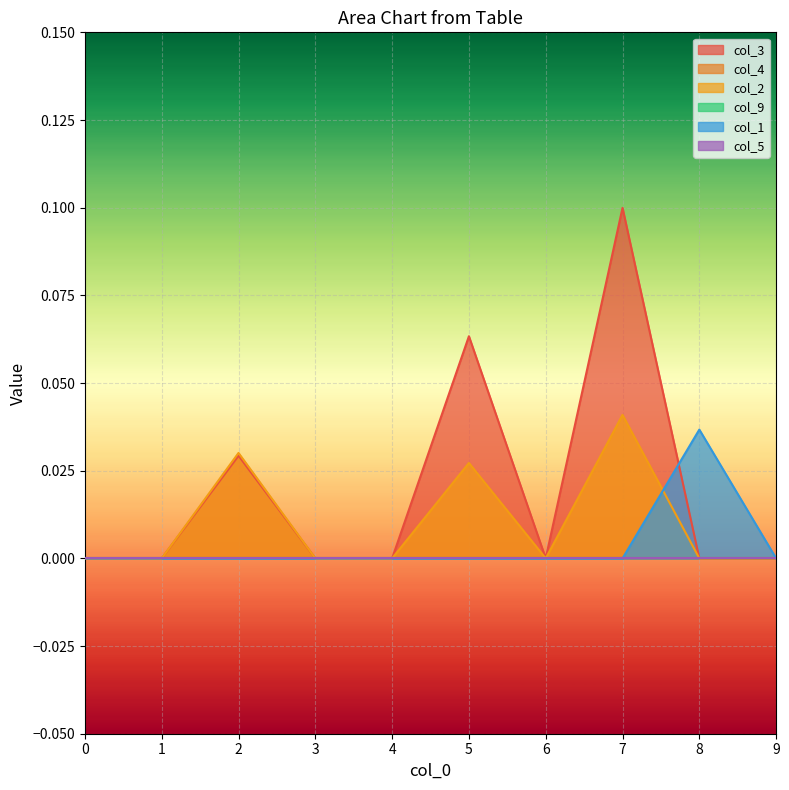

List the labels in order of col_2 value, smallest first.

0, 1, 3, 4, 6, 8, 9, 5, 2, 7